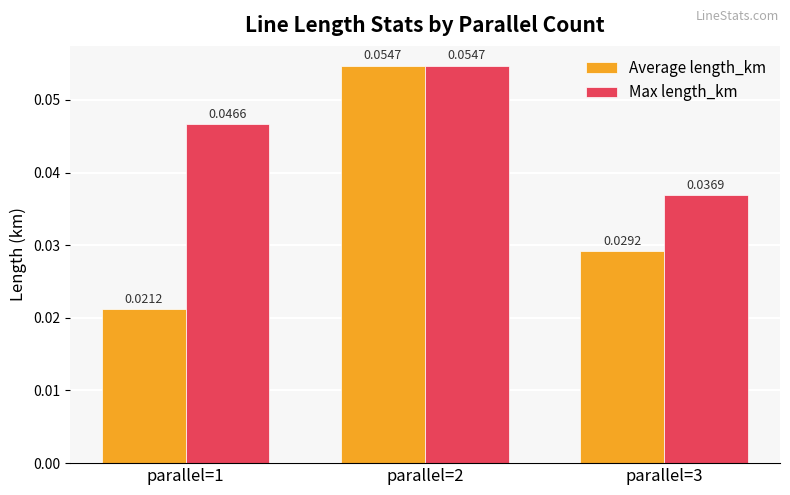

At which category is the sum across all series the highest?

parallel=2